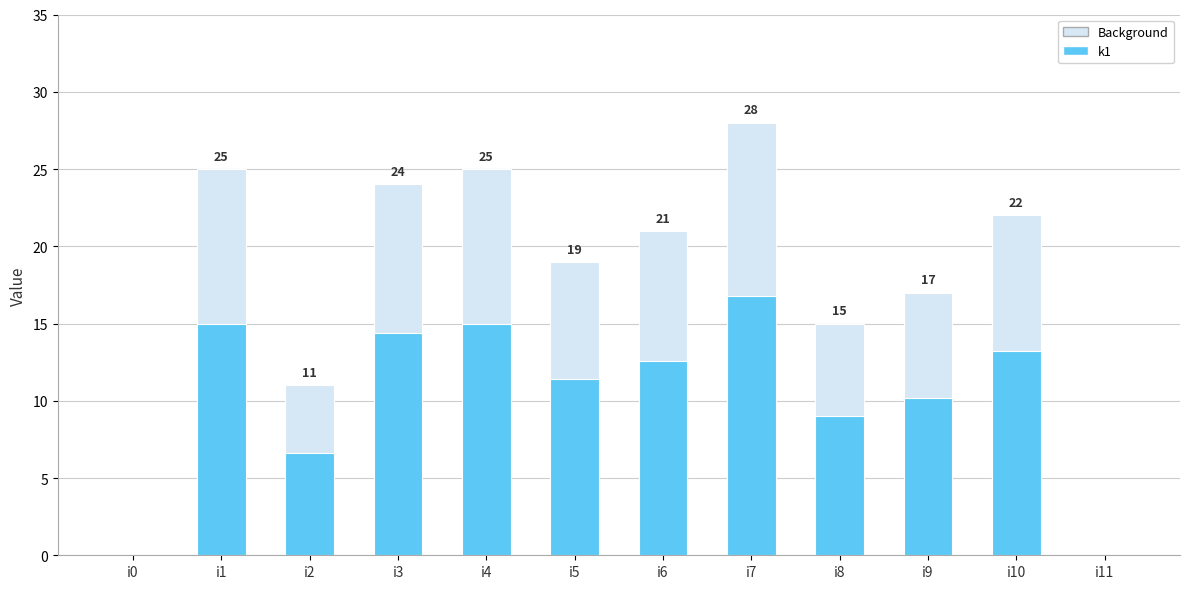

What is the difference between the second highest and second lowest values?

15.0